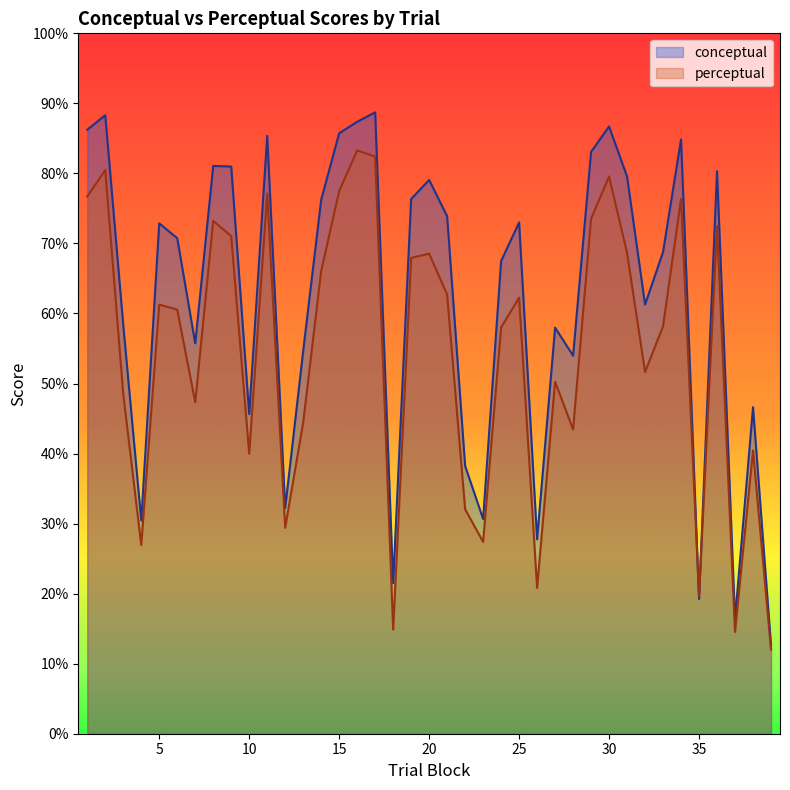

Reading left to right, list all the values displayed in this chart.

conceptual: 86.2	88.3	58.3	30.4	72.9	70.8	55.7	81.1	81.0	45.6	85.4	32.2	54.7	76.2	85.7	87.4	88.7	21.5	76.3	79.1	73.9	38.2	30.7	67.5	73.0	27.8	58.0	54.0	83.1	86.7	79.5	61.3	68.8	84.9	19.2	80.3	16.4	46.6	12.6
perceptual: 76.7	80.5	48.5	26.9	61.3	60.6	47.3	73.2	71.0	40.0	77.1	29.4	44.5	66.1	77.5	83.3	82.4	14.9	67.9	68.5	62.7	32.0	27.4	58.0	62.3	20.8	50.3	43.4	73.5	79.6	68.7	51.6	58.2	76.3	19.6	72.5	14.5	40.5	12.0